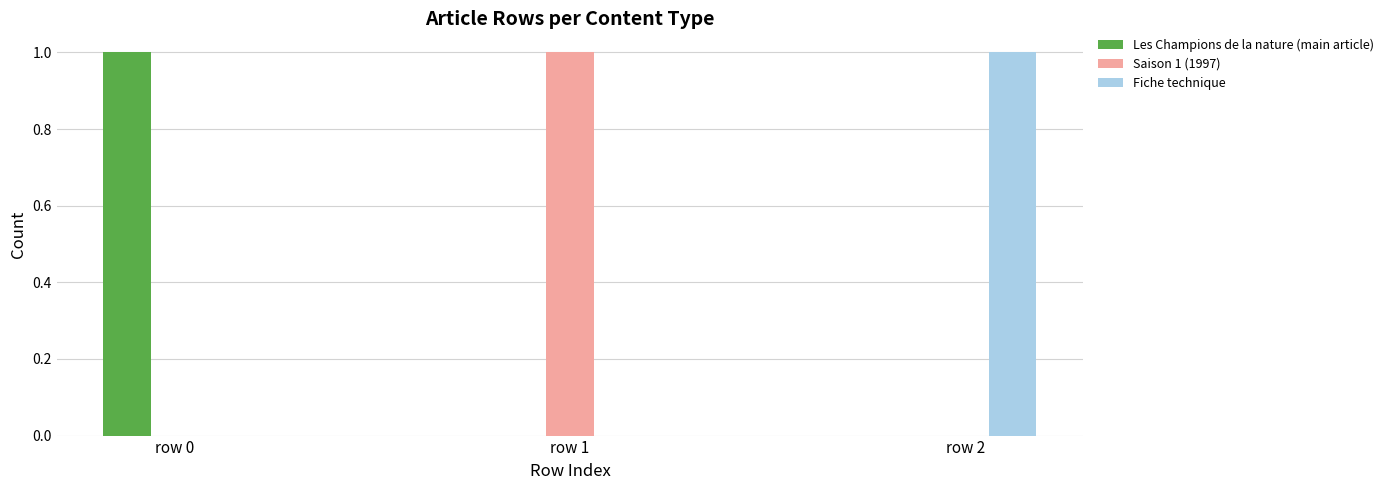

True or false: Saison 1 (1997) has a value of 0 at row 2.

True